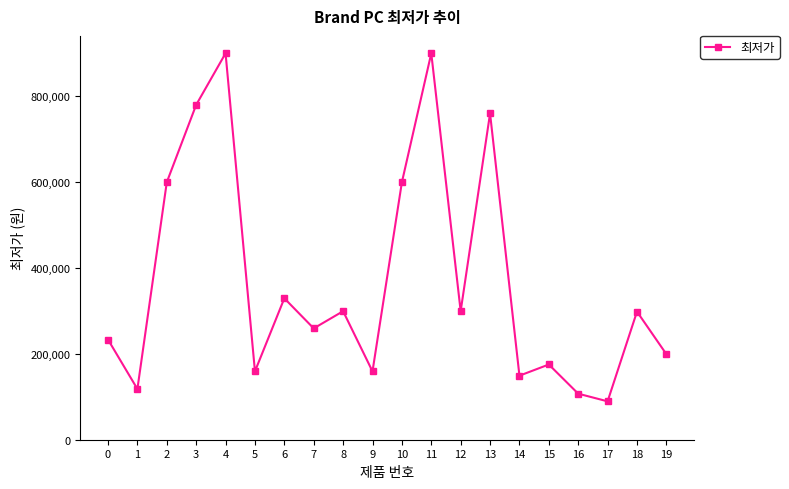

How many distinct data groups are displayed?

1